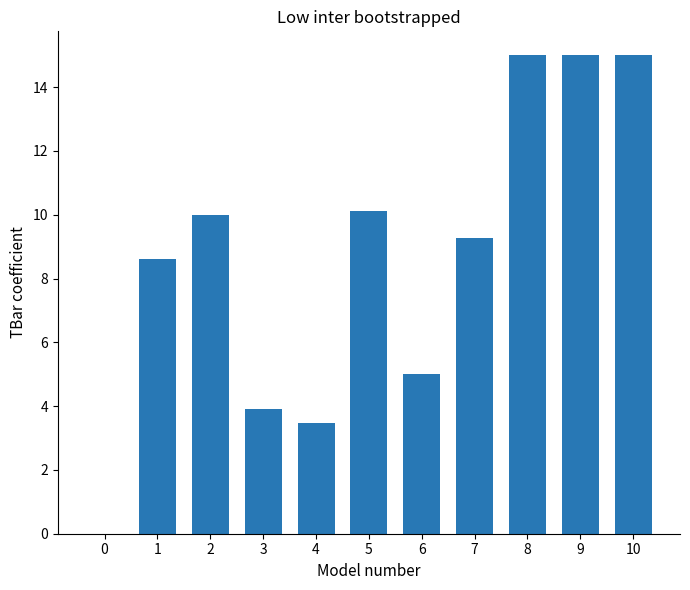

Is it true that the value at 1 is 8.6?

True